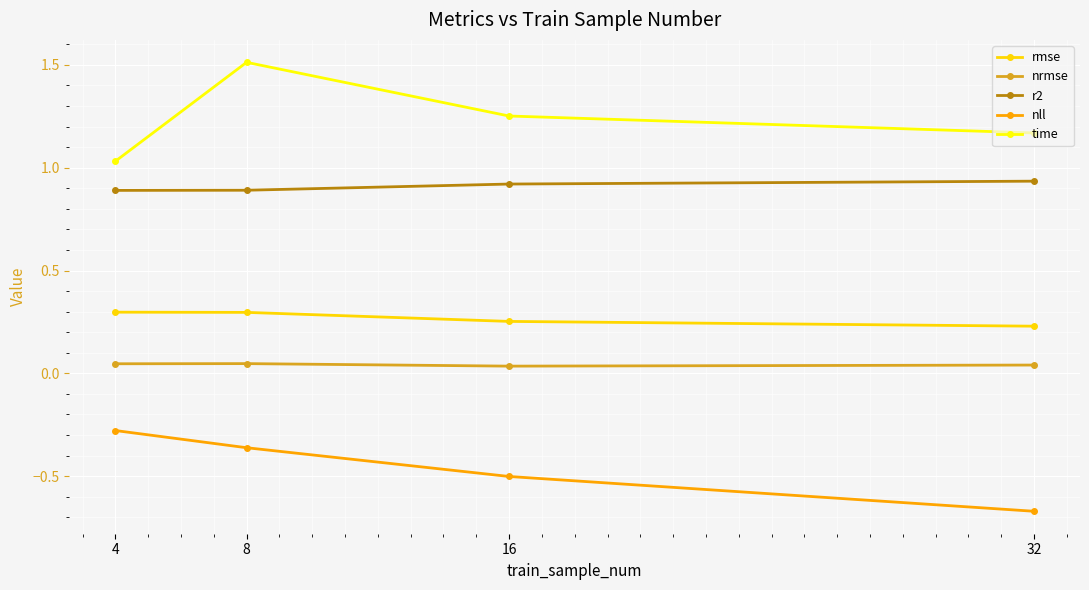

What is the difference between the second highest and second lowest values in the time series?

0.1